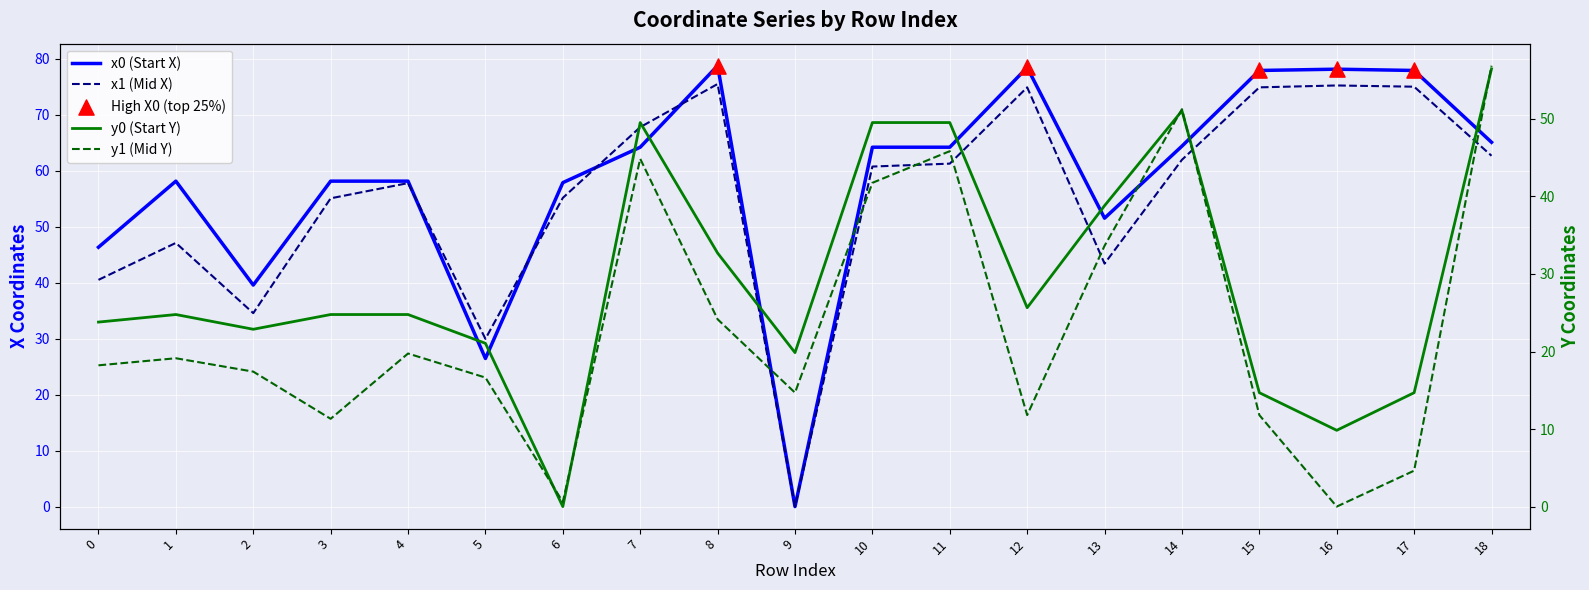

Is the value of x0 at 8 greater than the value of y1 at 7?

Yes